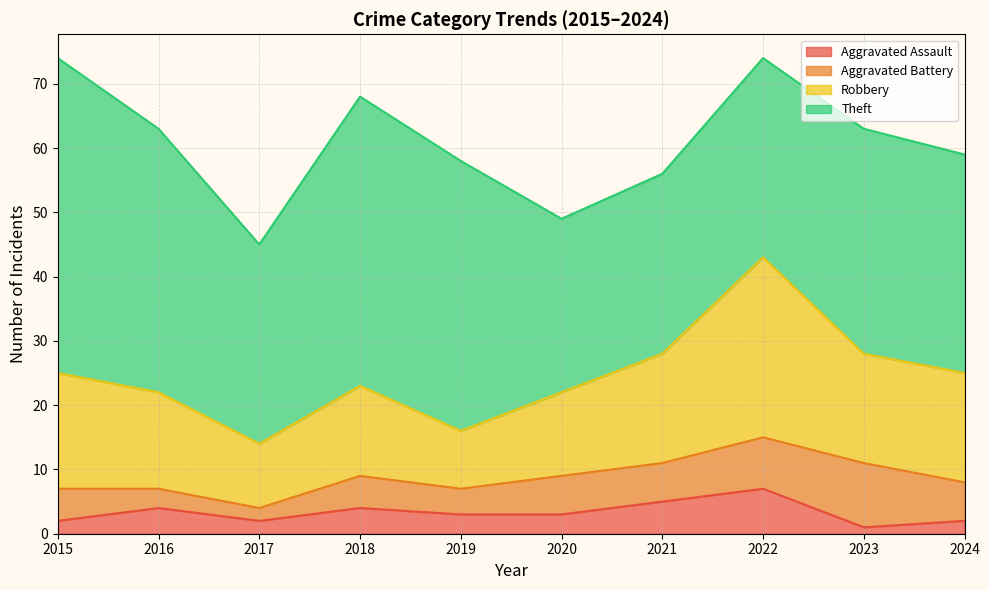

How many categories are shown in the chart?

10